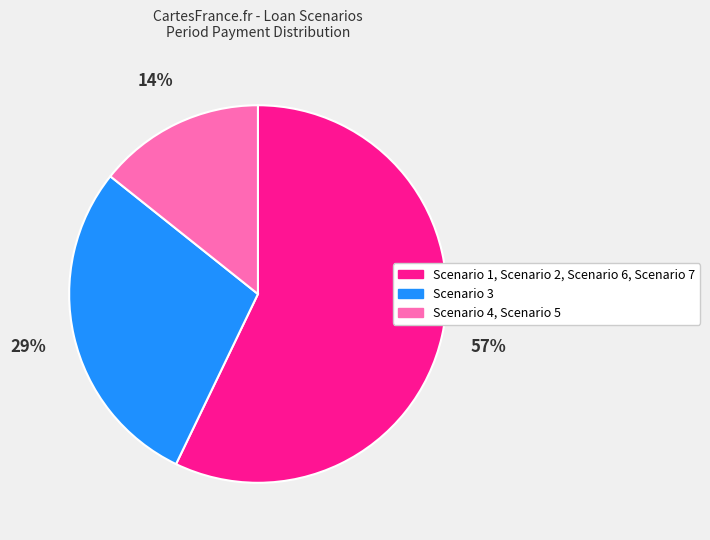

To the nearest percent, what is the difference between the largest and smallest slice percentages?

43%